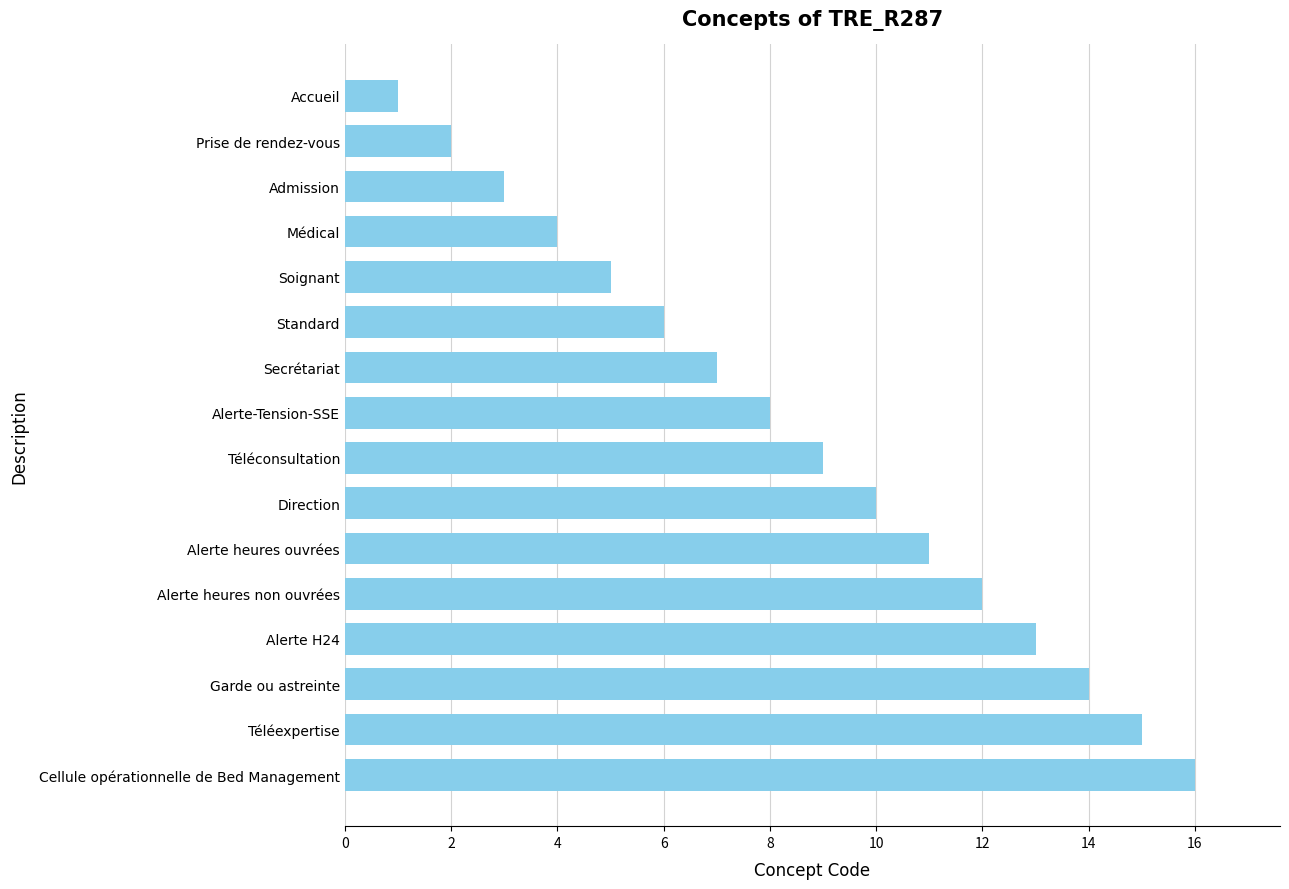

Reading bottom to top, list all the values displayed in this chart.

Cellule opérationnelle de Bed Management=16	Téléexpertise=15	Garde ou astreinte=14	Alerte H24=13	Alerte heures non ouvrées=12	Alerte heures ouvrées=11	Direction=10	Téléconsultation=9	Alerte-Tension-SSE=8	Secrétariat=7	Standard=6	Soignant=5	Médical=4	Admission=3	Prise de rendez-vous=2	Accueil=1